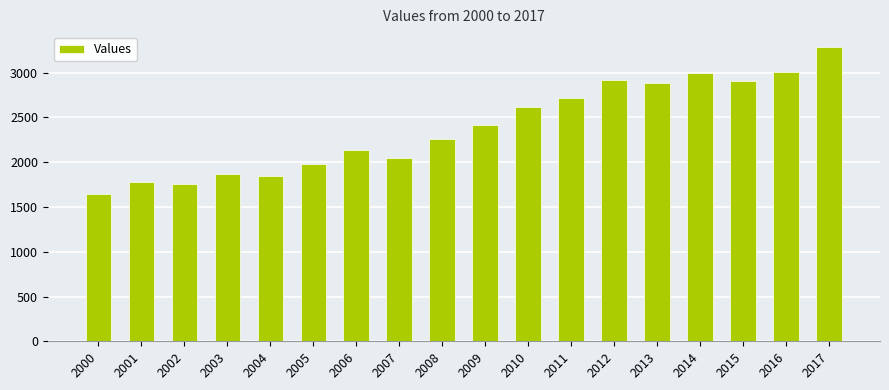

What is the change in value from 2002 to 2007?

+293